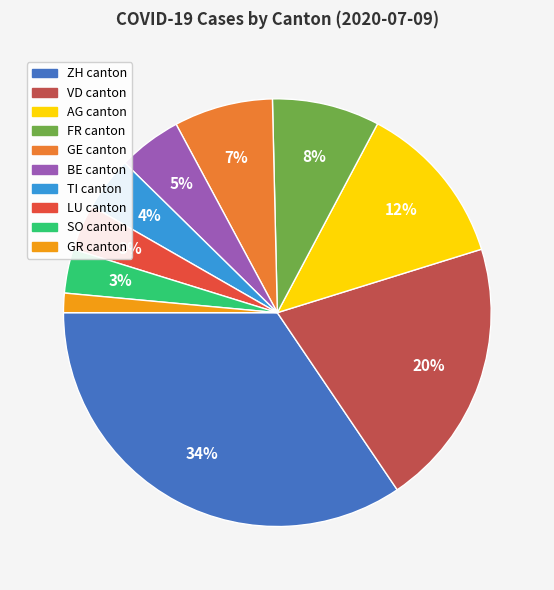

Is there any slice that represents more than half of the pie?

No